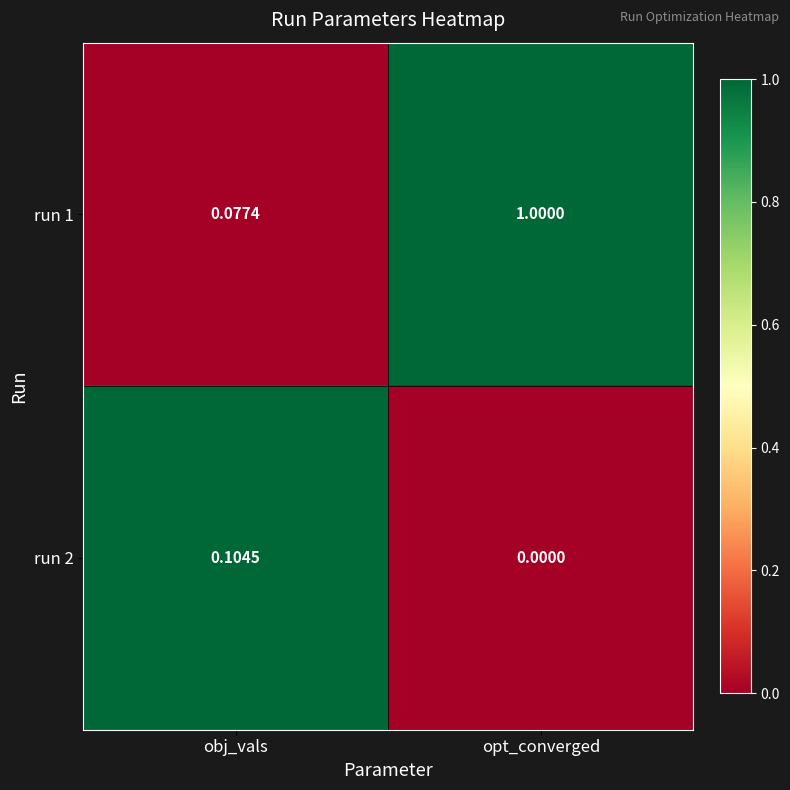

Where is run 2 nearest to the value 0?

opt_converged